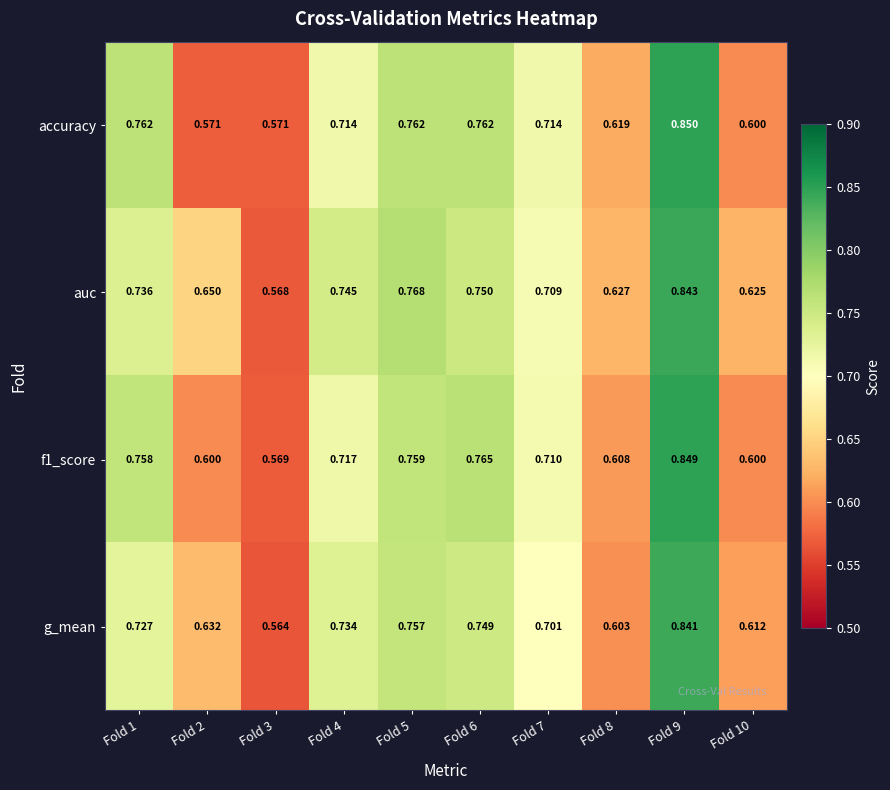

Which series changed the most between Fold 6 and Fold 10?

f1_score